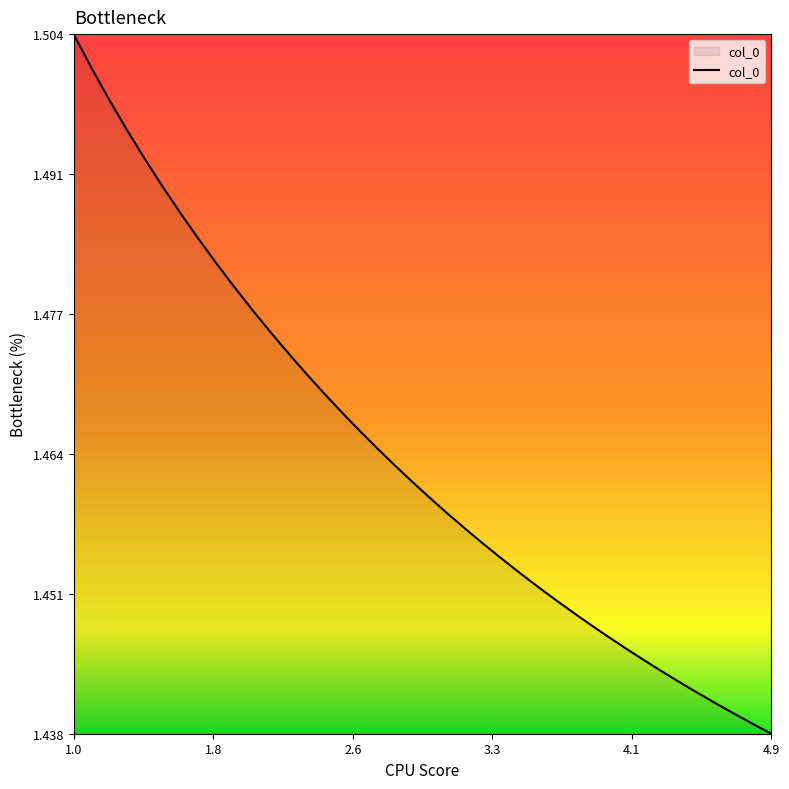

Does the chart display data point markers on the line(s)?

No